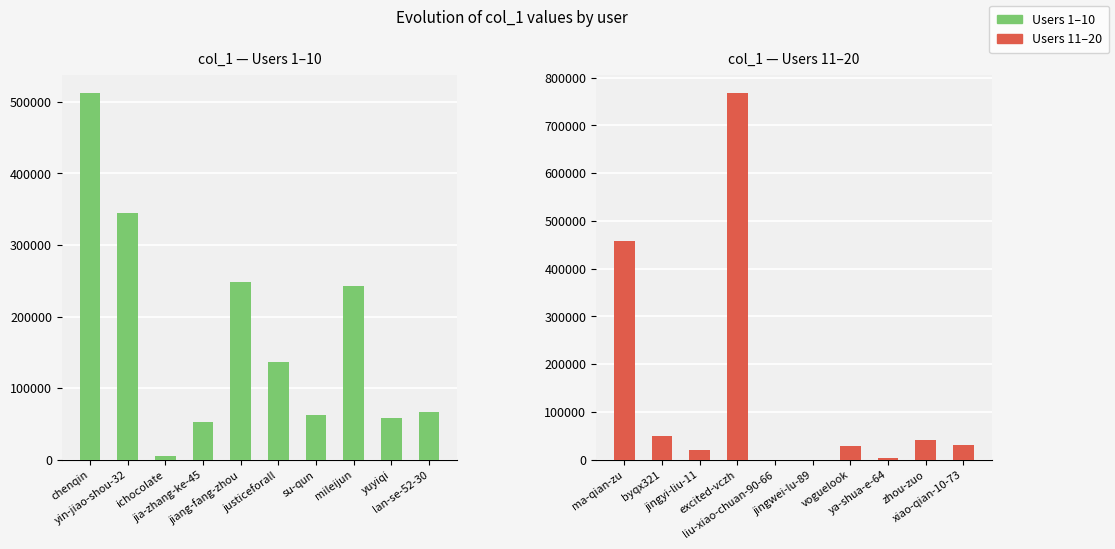

Reading left to right, transcribe all the data shown in this chart.

Users 1–10: 512191	344050	4892	52673	247800	136767	62611	242480	57635	66273
Users 11–20: 457541	50515	20363	767557	6	24	29200	4540	41766	31692